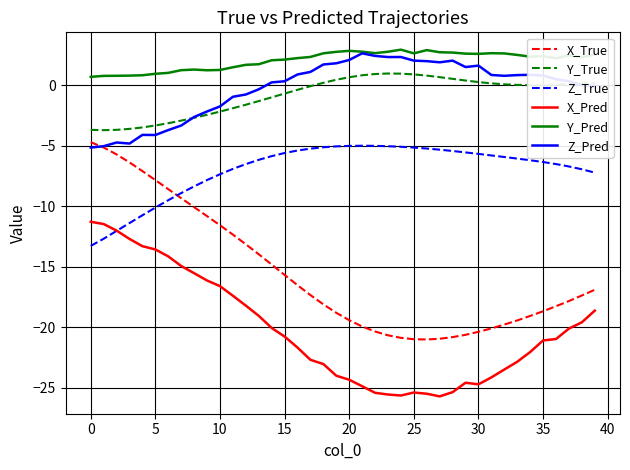

True or false: Y_True and Y_Pred intersect in this chart.

False